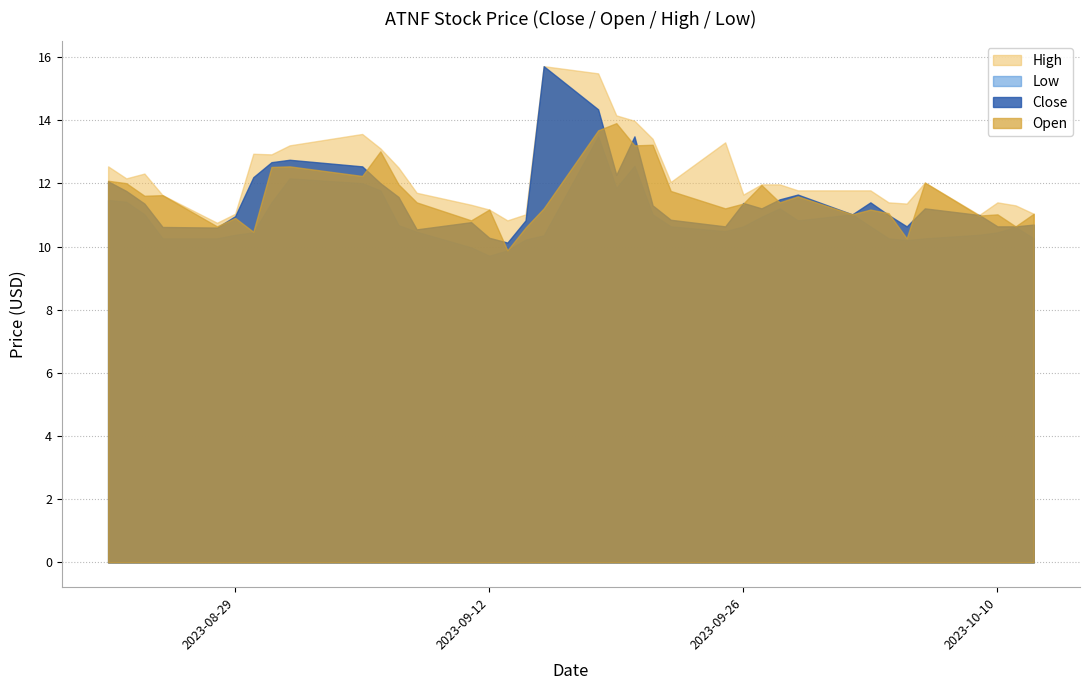

Which series has the largest total across all categories?

High